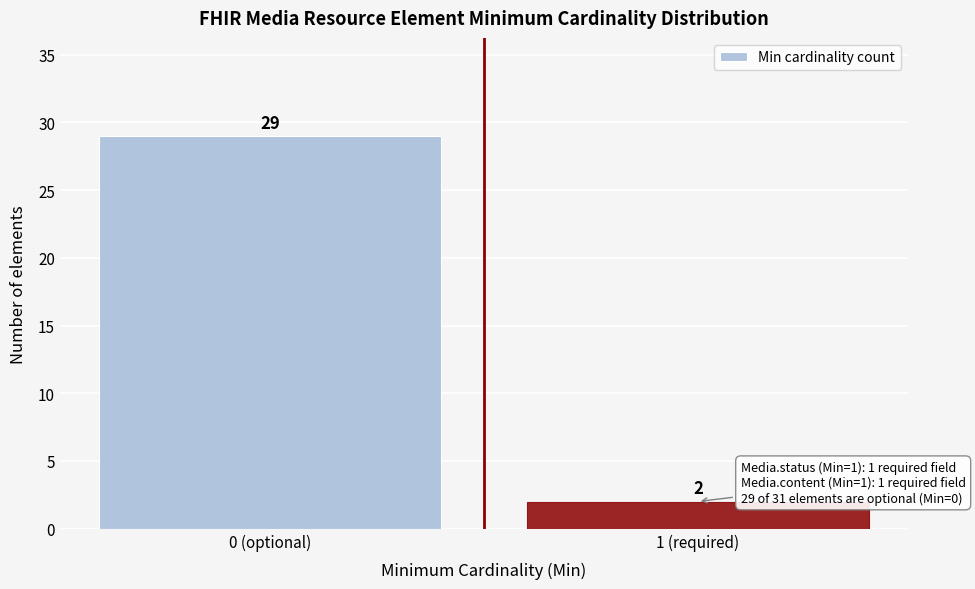

Reading left to right, list all the values displayed in this chart.

0 (optional)=29	1 (required)=2